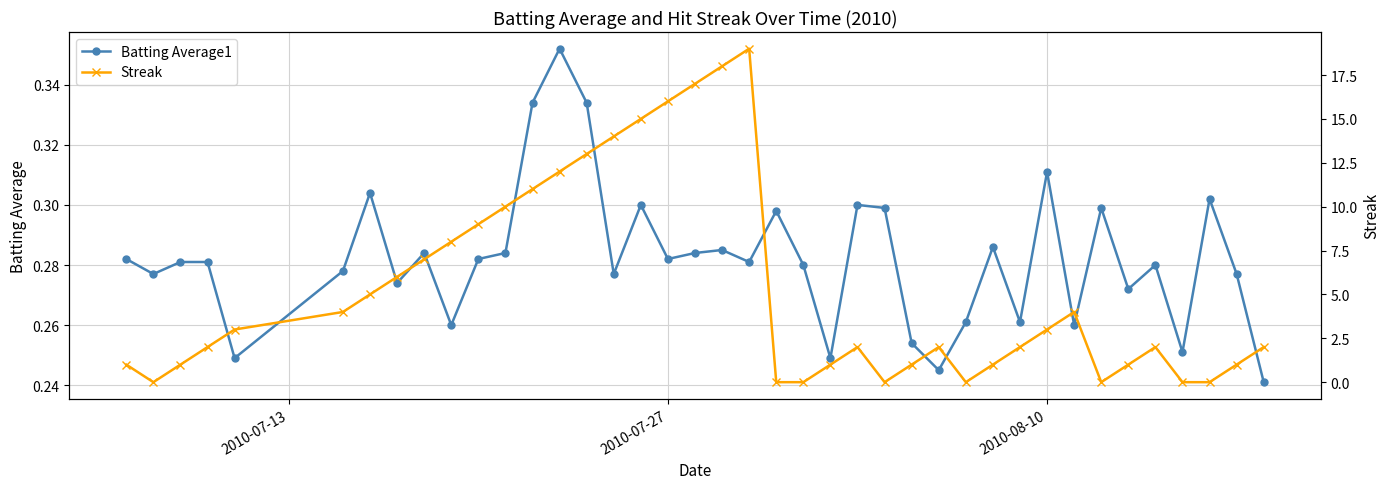

How many times do Streak and Batting Average1 cross each other?

12